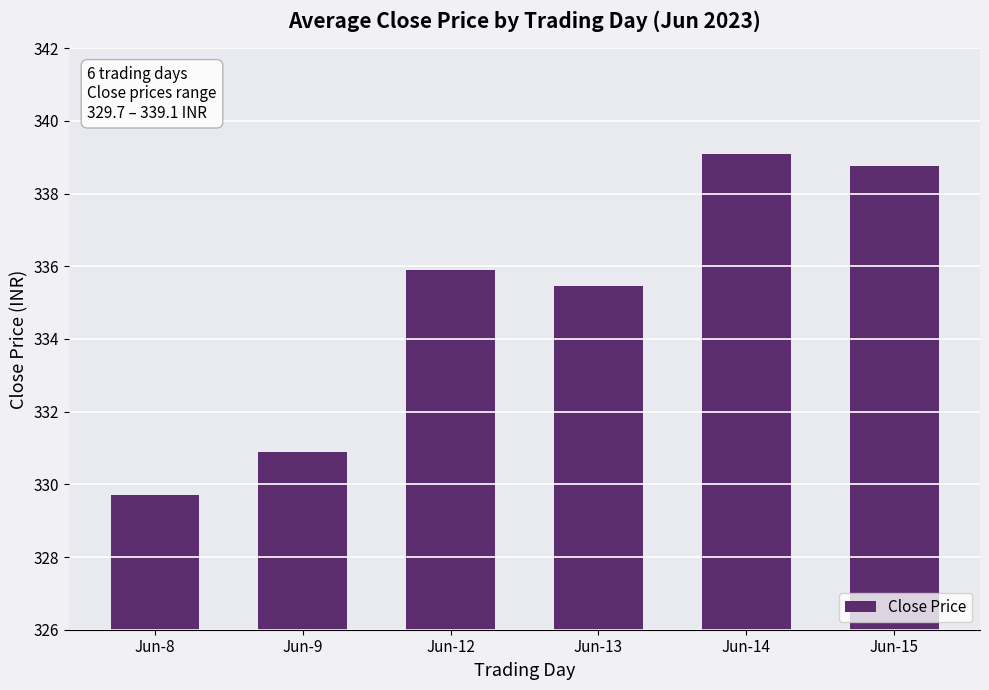

Does the chart contain any negative values?

No